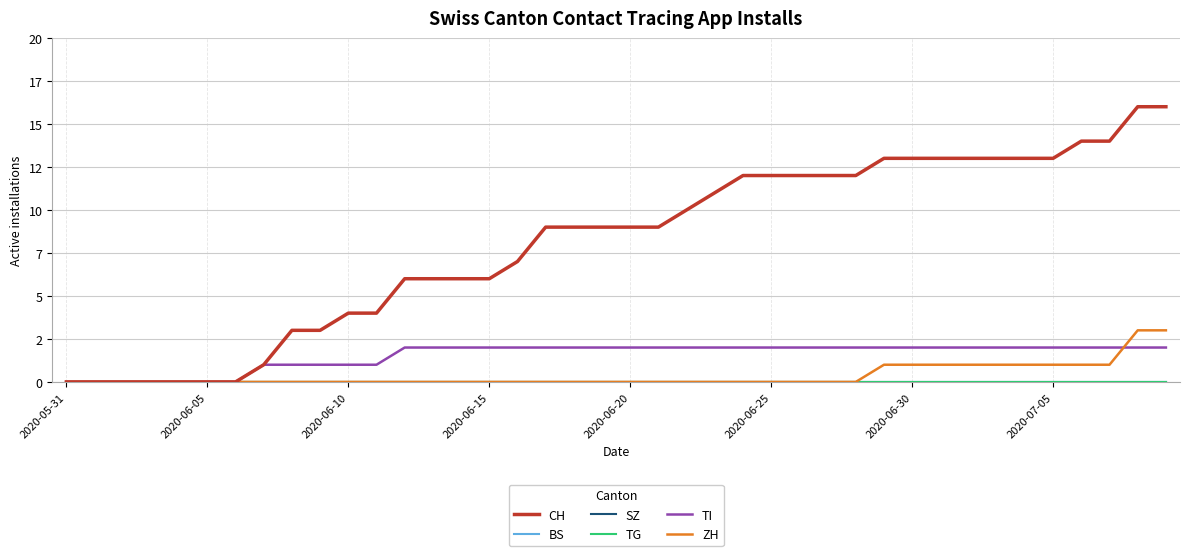

Is this an area chart (filled region under the line)?

No